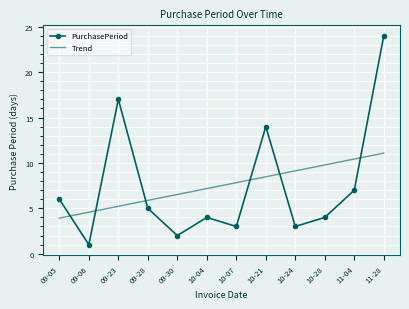

How many times do Trend and PurchasePeriod cross each other?

6